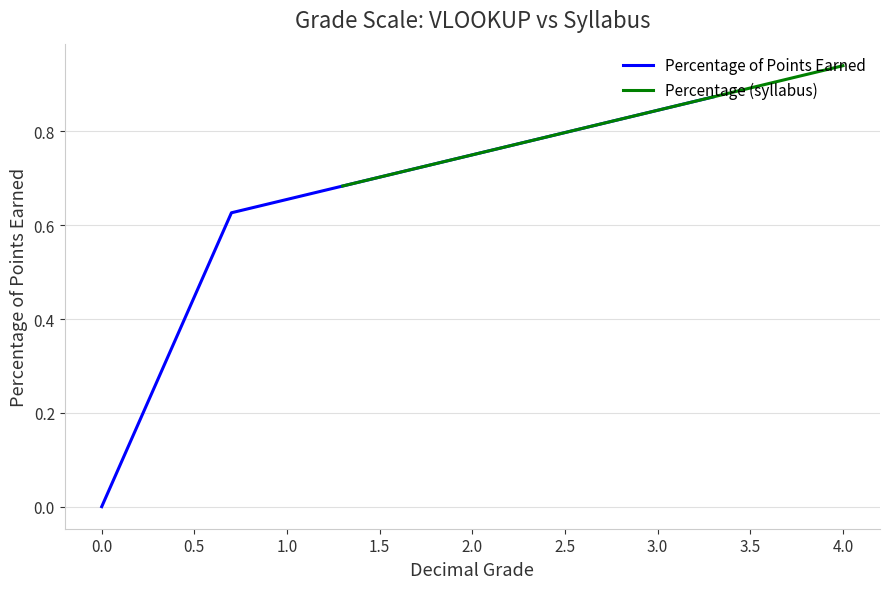

What are all the series names shown in the legend?

Percentage of Points Earned, Percentage (syllabus)